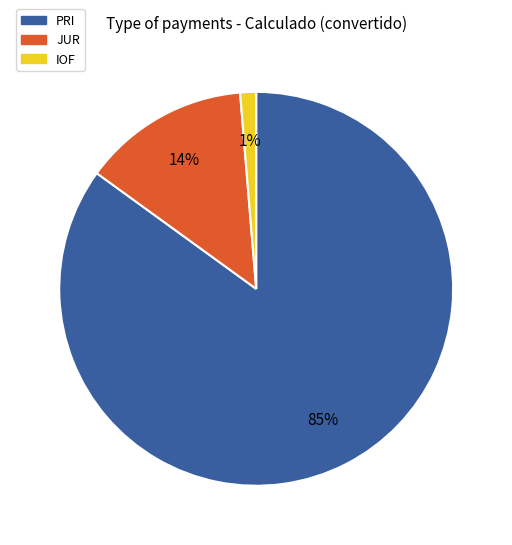

Is there any slice that represents more than half of the pie?

Yes